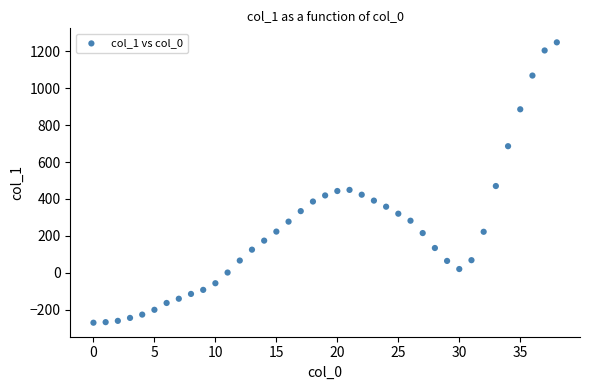

What Y value in the scatter plot is closest to 489?

470